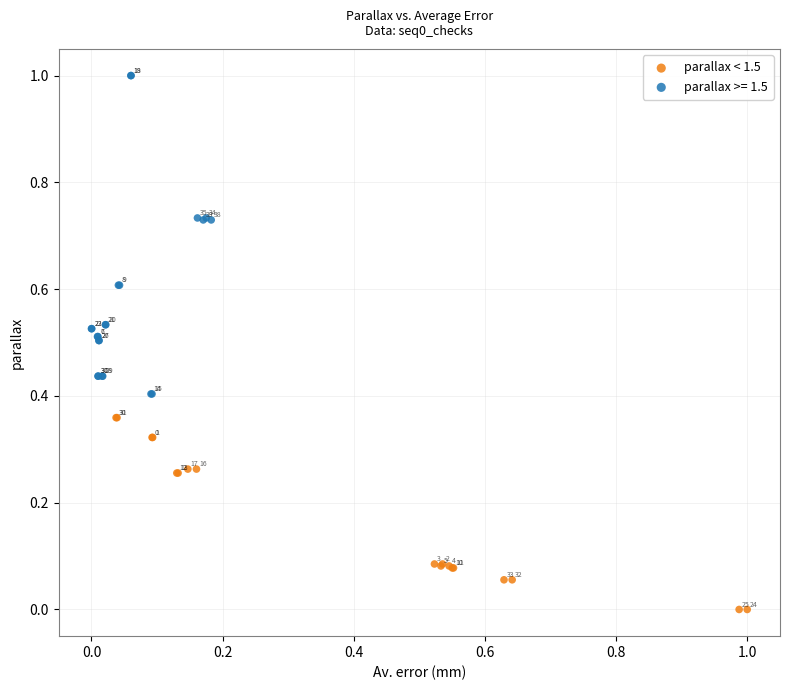

Which series has the widest spread of Y values?

parallax >= 1.5